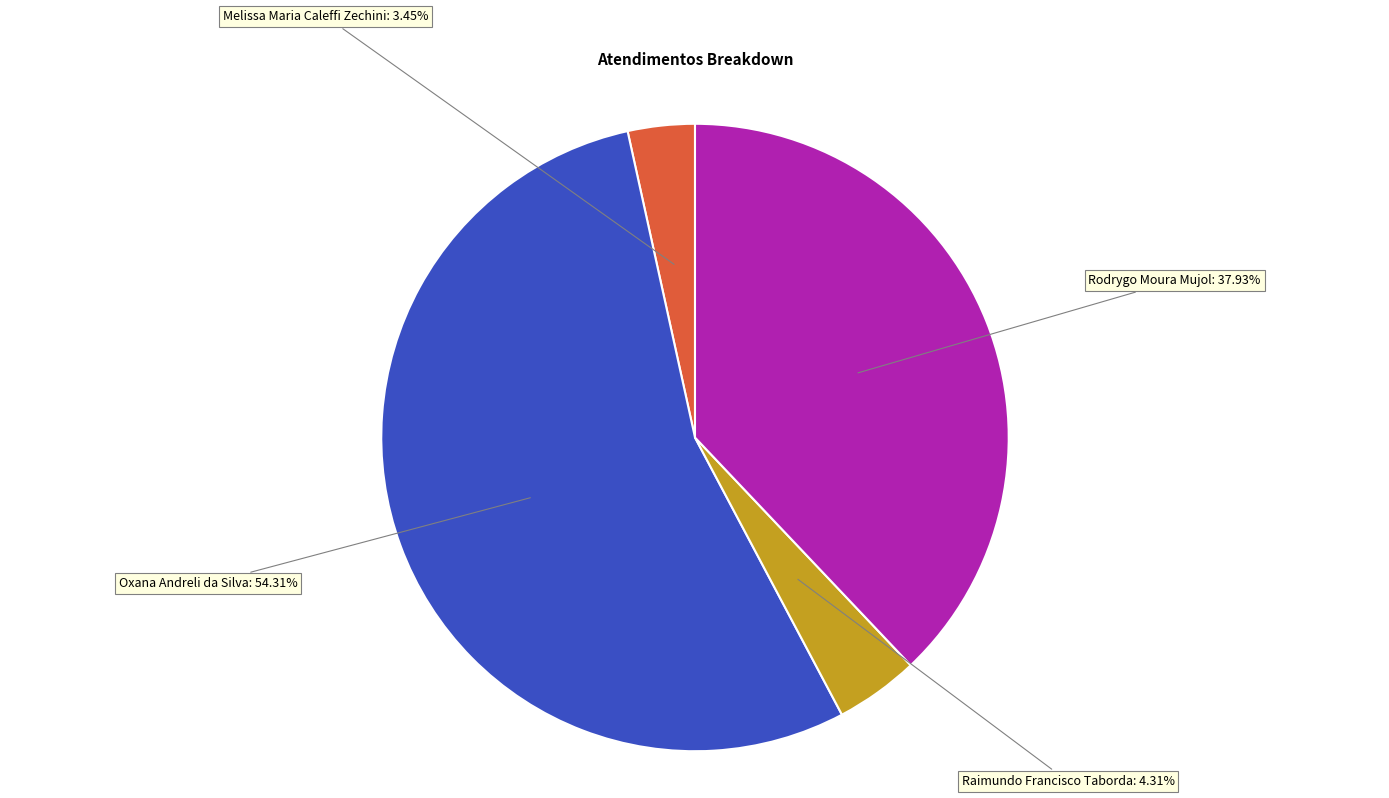

Is there any slice that represents more than half of the pie?

Yes